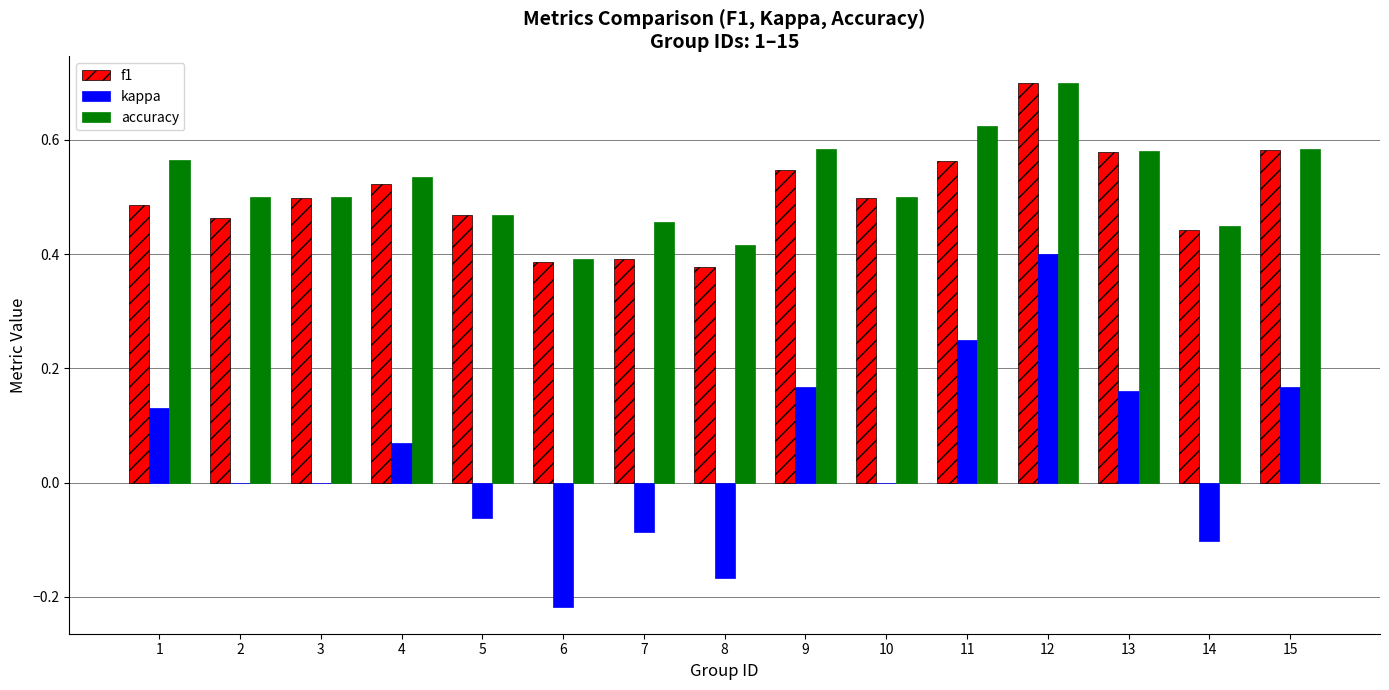

Count the number of data series in this chart.

3